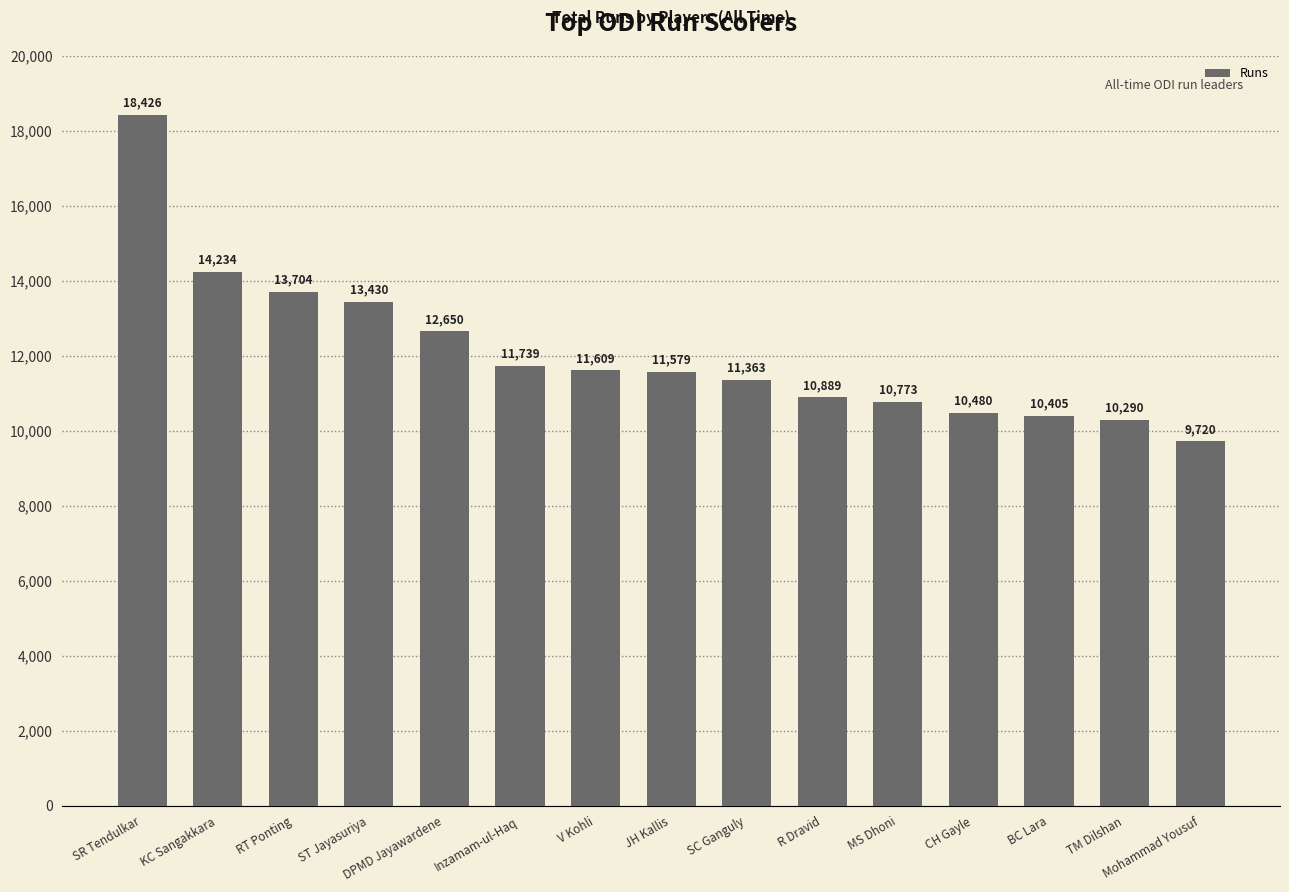

Reading right to left, transcribe all the data shown in this chart.

9720	10290	10405	10480	10773	10889	11363	11579	11609	11739	12650	13430	13704	14234	18426